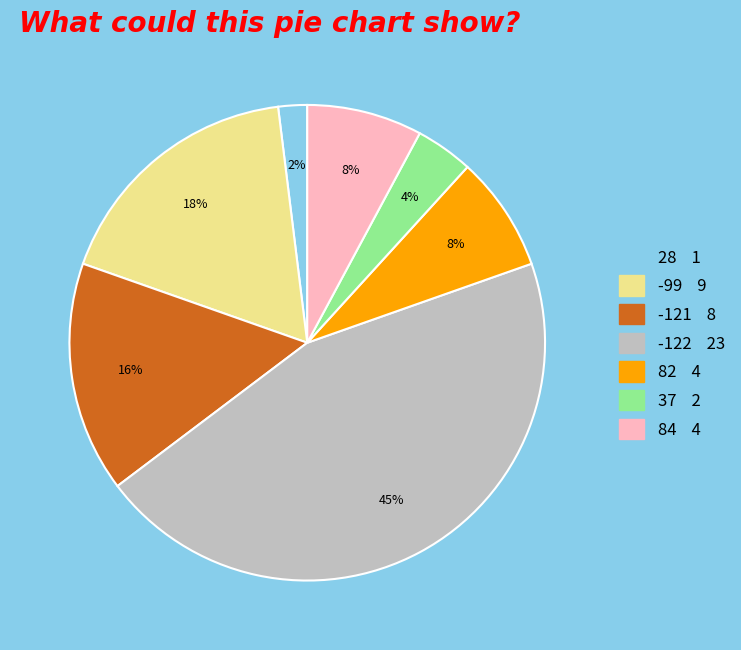

Is there any slice that represents more than half of the pie?

No